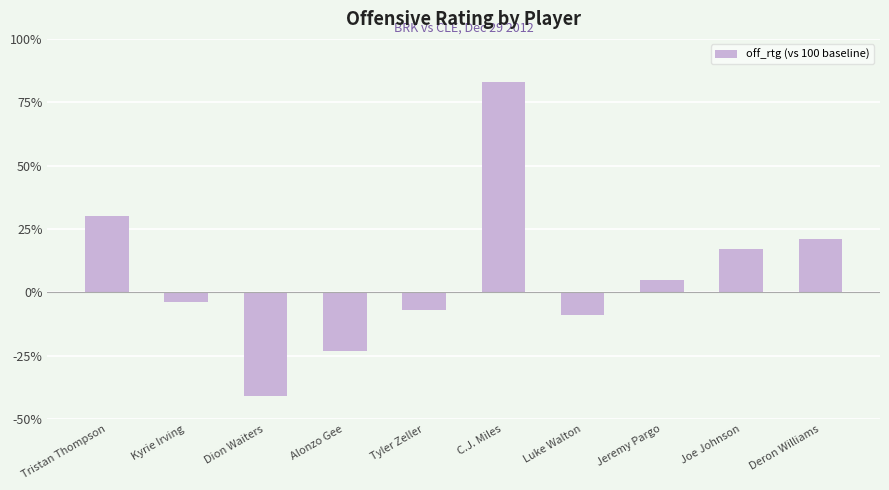

Reading left to right, what are all the values shown in this chart?

30	-4	-41	-23	-7	83	-9	5	17	21